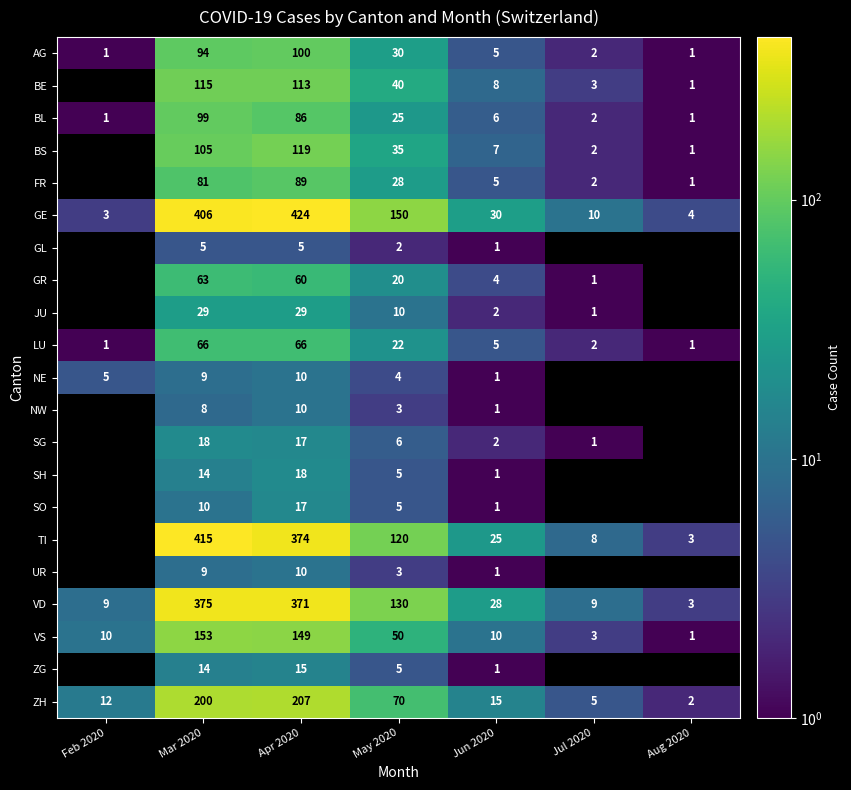

Count the number of categories in the chart.

7